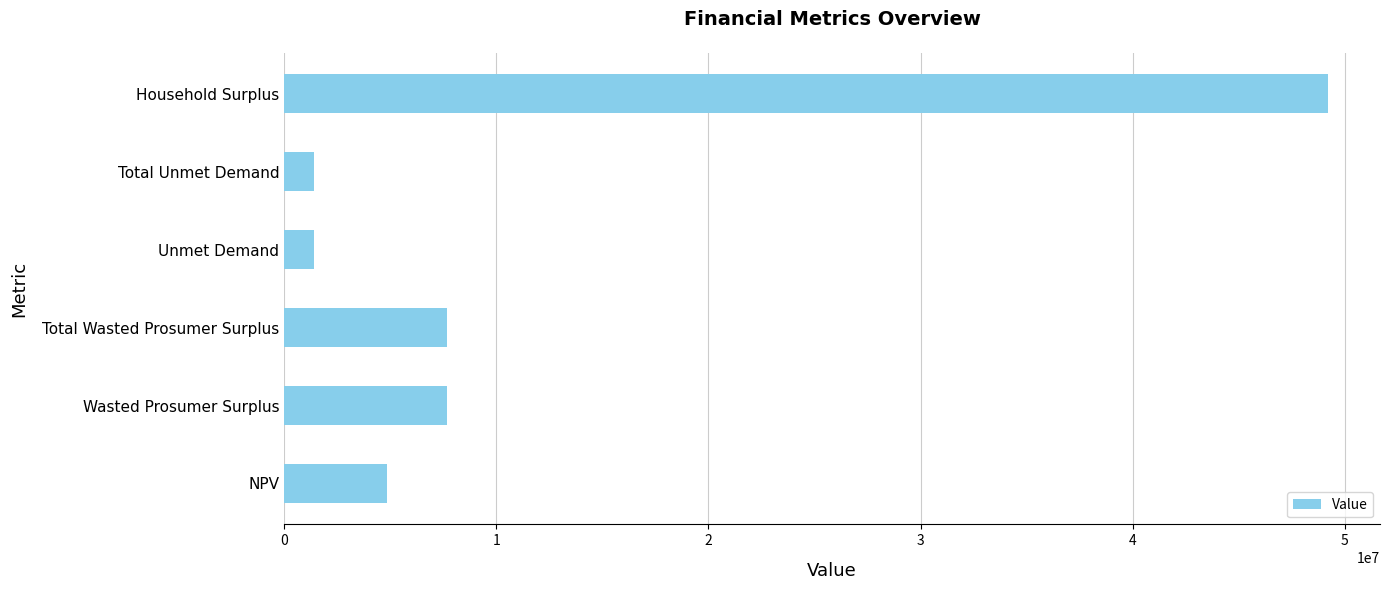

Read the value at Total Wasted Prosumer Surplus.

7663617.6